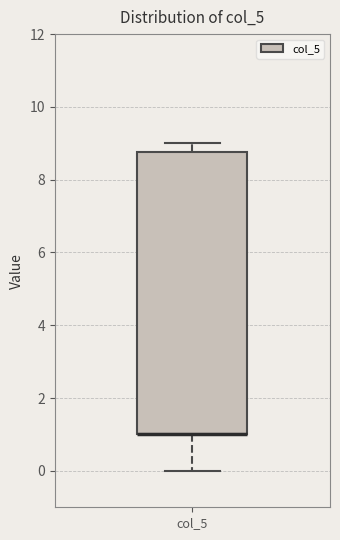

Read this box plot against the y-axis: the position of the median line, the range covered by the box, and the ends of both whiskers. The values are not printed on the chart, so give them approximately, as read against the axis.

median 1.0 (drawn on the box's lower edge), box 1.0 to 8.8, whiskers 0.0 to 9.0